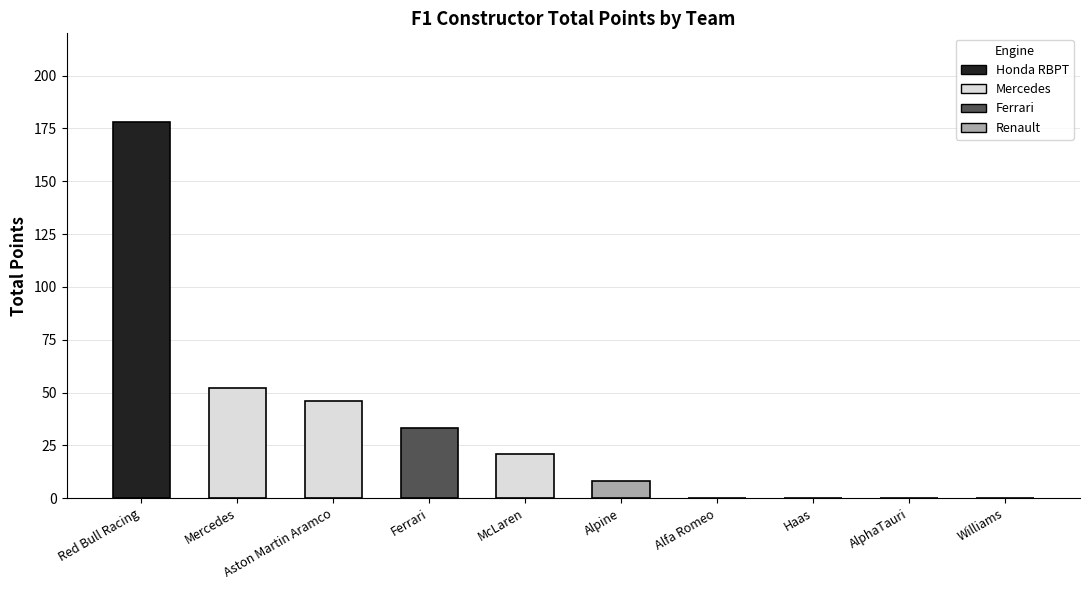

What is the greatest value displayed?

178